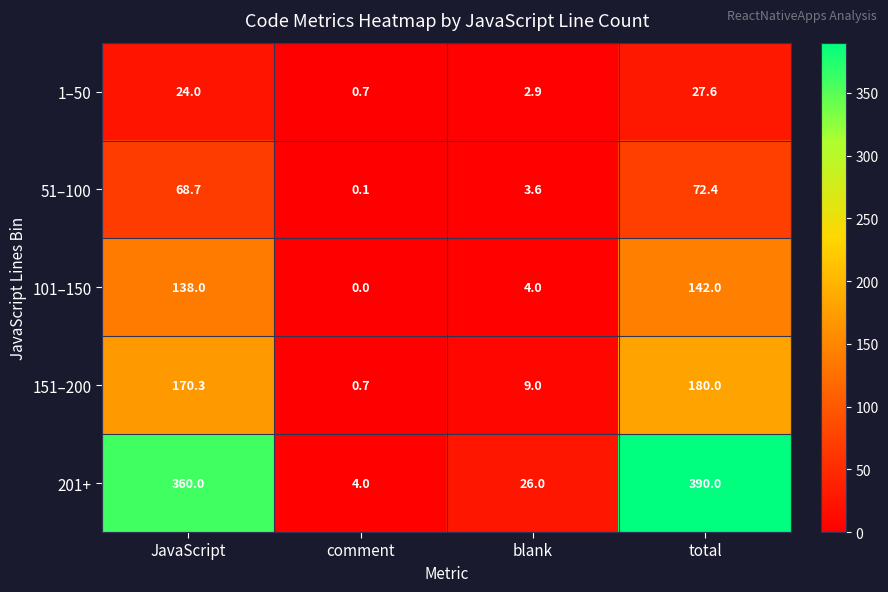

The 51–100 series shows 41.9 at JavaScript. True or false?

False